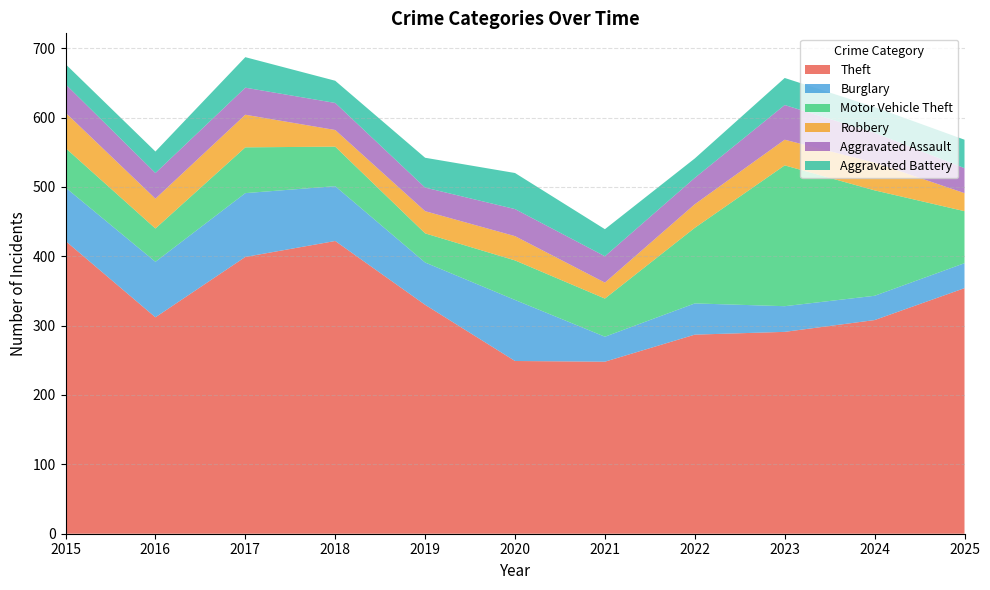

Reading right to left, transcribe all the data shown in this chart.

Theft: 354	308	291	287	248	249	330	422	399	312	422
Burglary: 36	35	37	45	36	88	61	79	92	80	77
Motor Vehicle Theft: 75	152	203	109	55	57	42	57	66	48	57
Robbery: 26	40	37	34	23	35	32	24	47	43	51
Aggravated Assault: 36	43	50	38	38	39	34	39	39	37	41
Aggravated Battery: 41	37	39	28	39	52	43	32	44	31	29